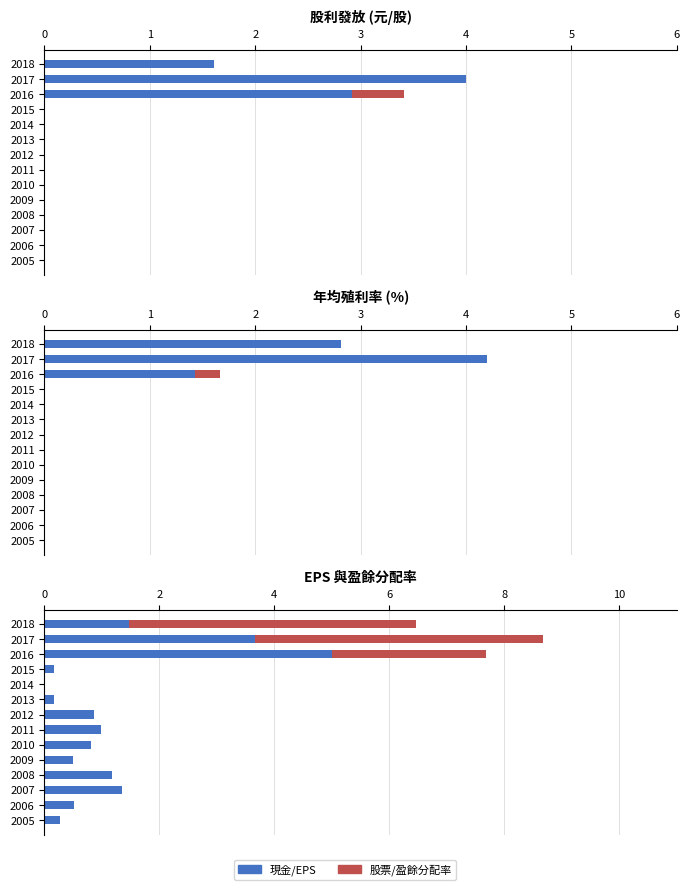

The value of 股票殖利率 at 2009 is 0.1. True or false?

False